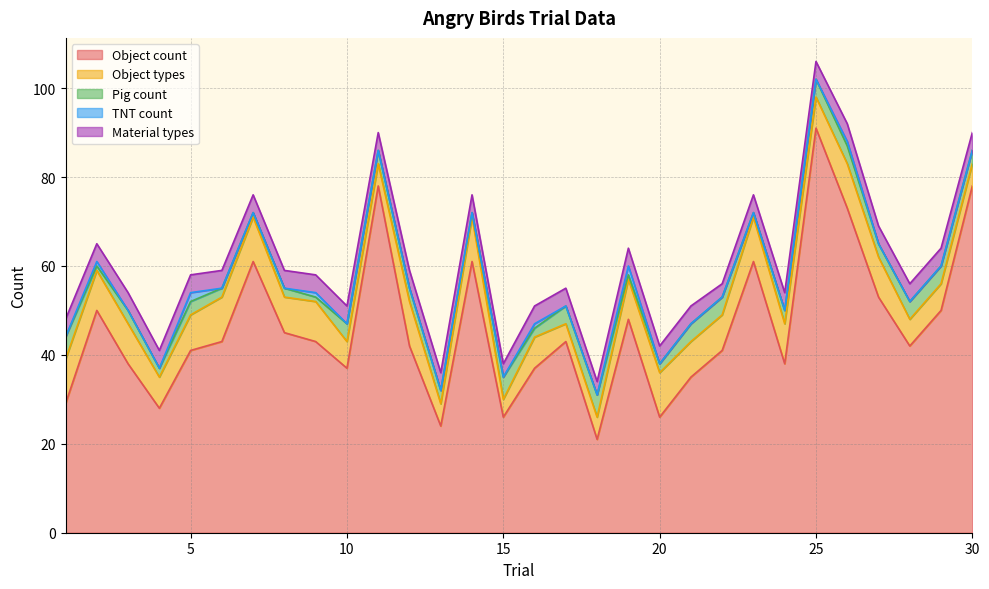

The value of Material types at 5 is 4. True or false?

True